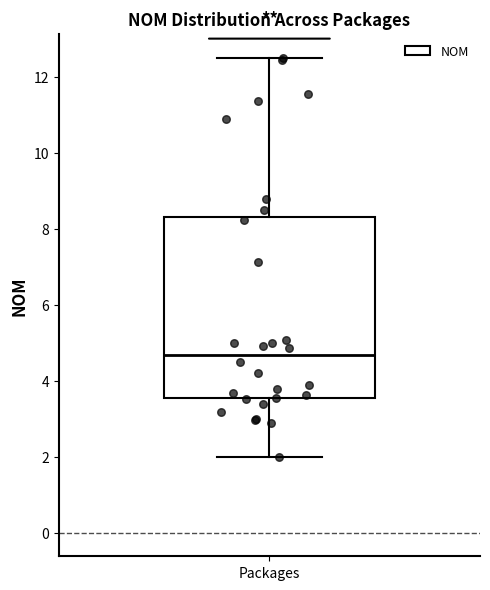

Read this box plot against the y-axis: the position of the median line, the range covered by the box, and the ends of both whiskers. The values are not printed on the chart, so give them approximately, as read against the axis.

median 4.6, box 3.6 to 8.2, whiskers 2.0 to 12.6